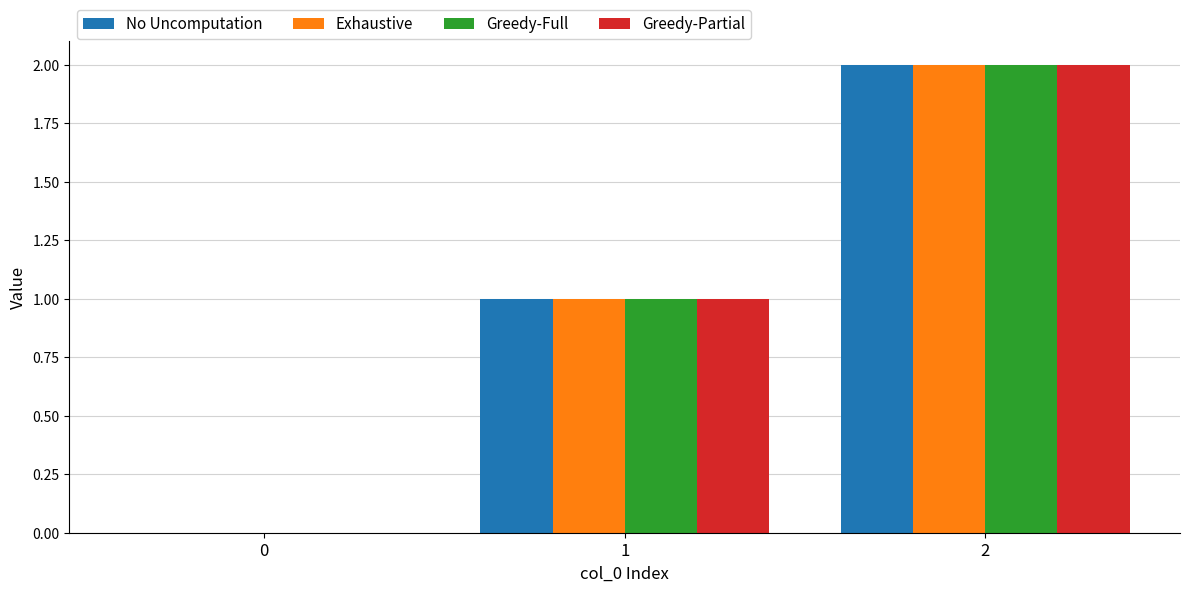

Does the chart contain stacked bars?

No